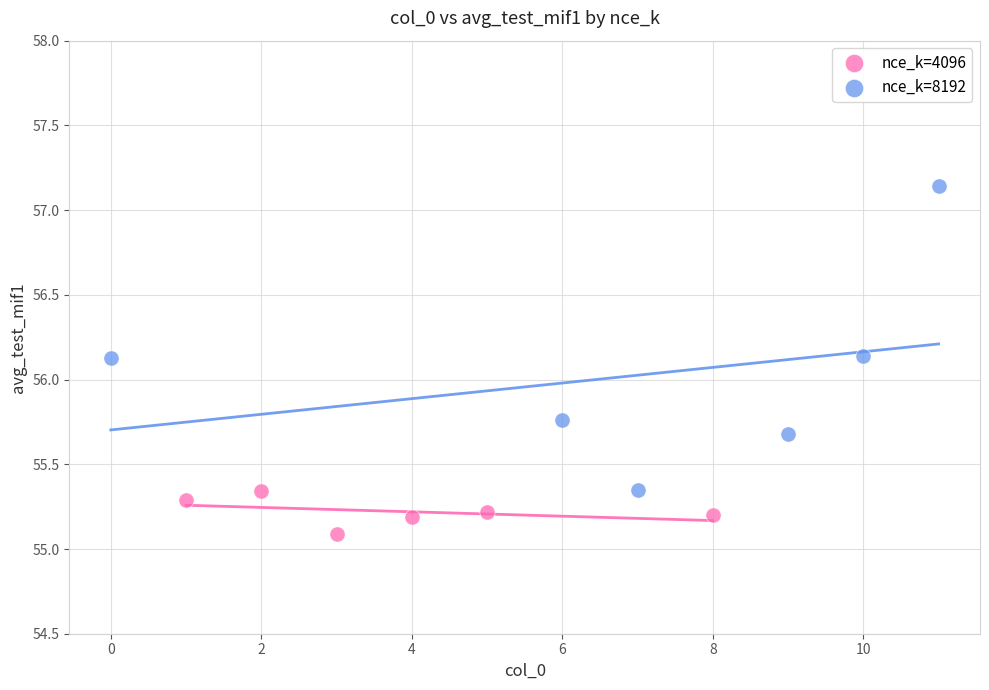

Which series has the widest spread of Y values?

nce_k=8192